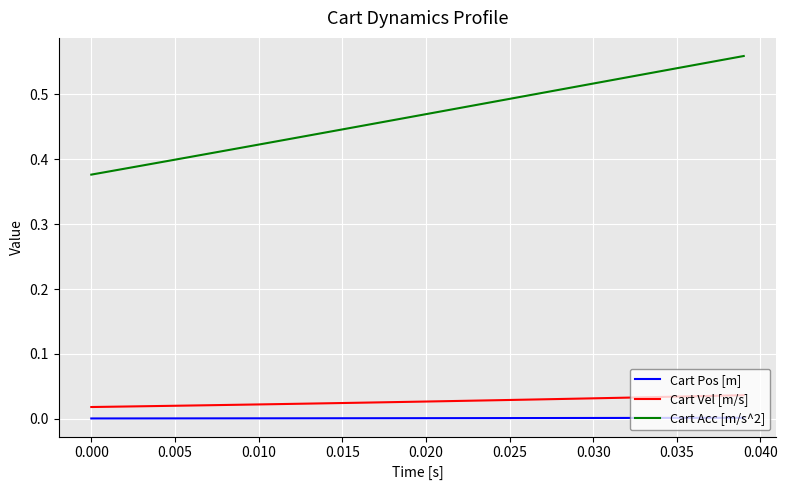

Rank the series by their maximum value, from lowest to highest.

Cart Pos [m], Cart Vel [m/s], Cart Acc [m/s^2]